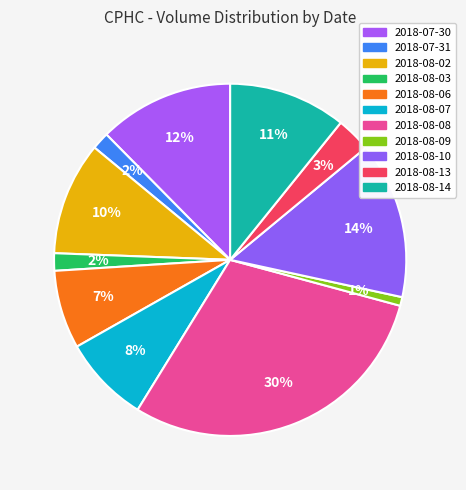

The 2018-08-14 slice represents 11% of the pie. True or false?

True